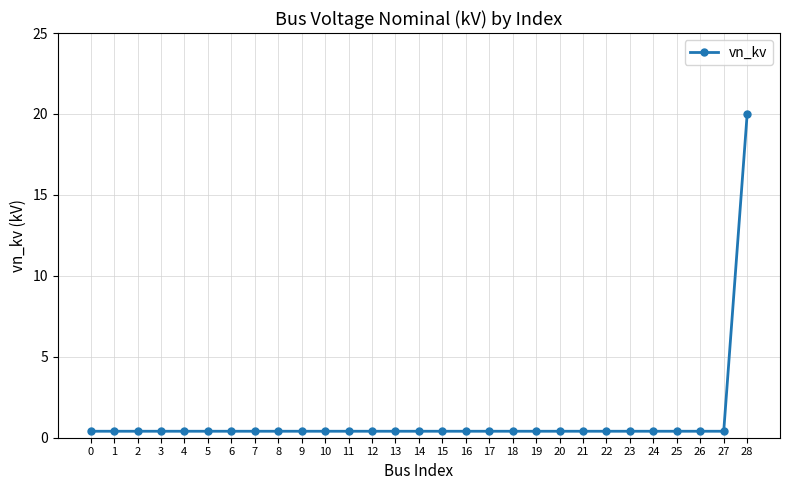

Which category has the highest value across all series?

28